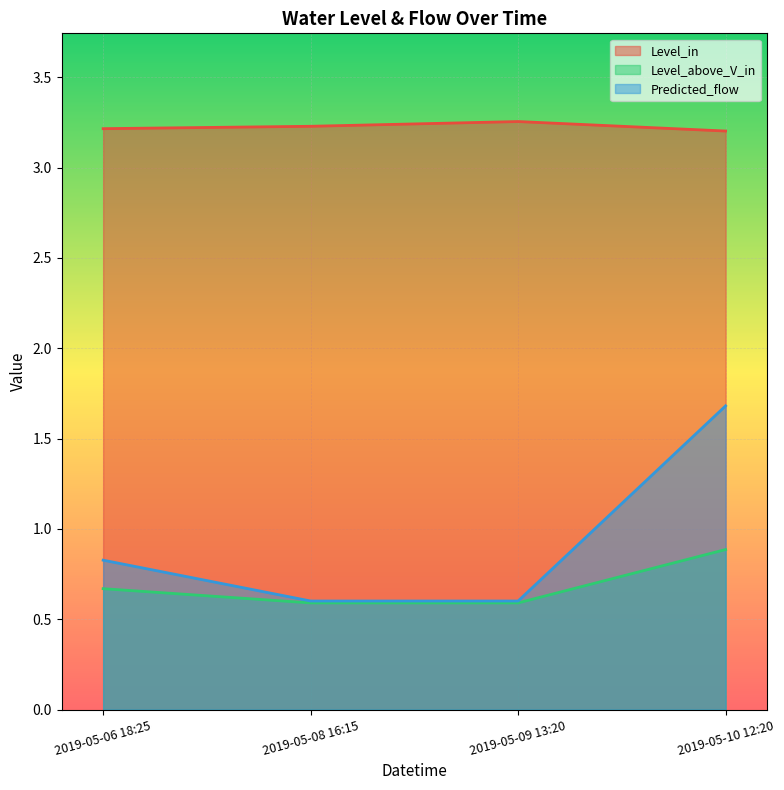

Count the number of data series in this chart.

3